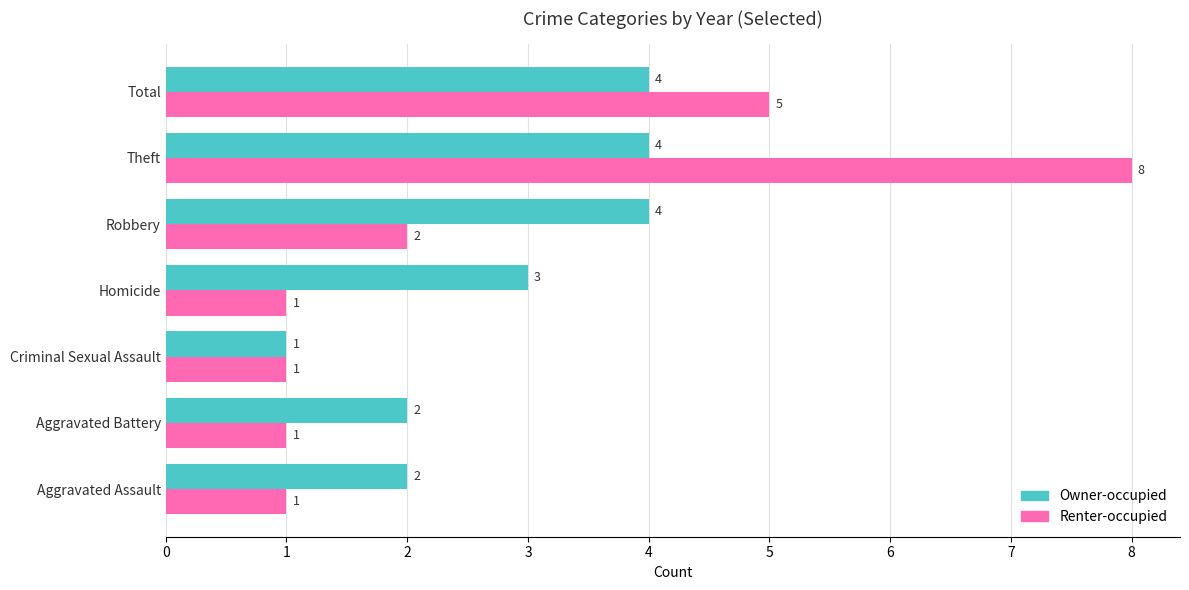

What is the difference between the second highest and minimum values in the Owner-occupied series?

3